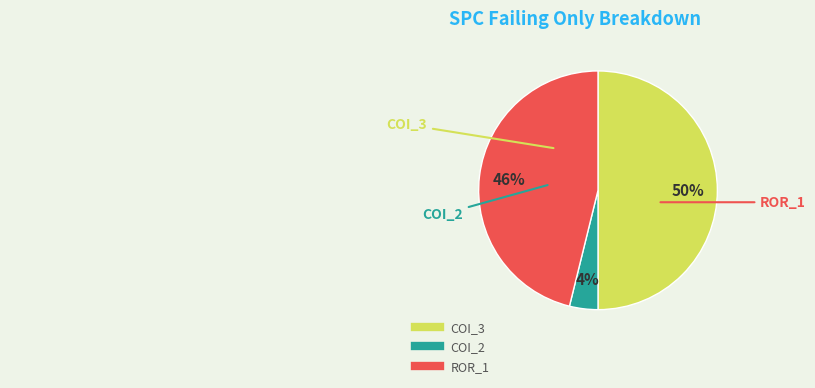

To the nearest percent, what is the difference between the largest and smallest slice percentages?

46%